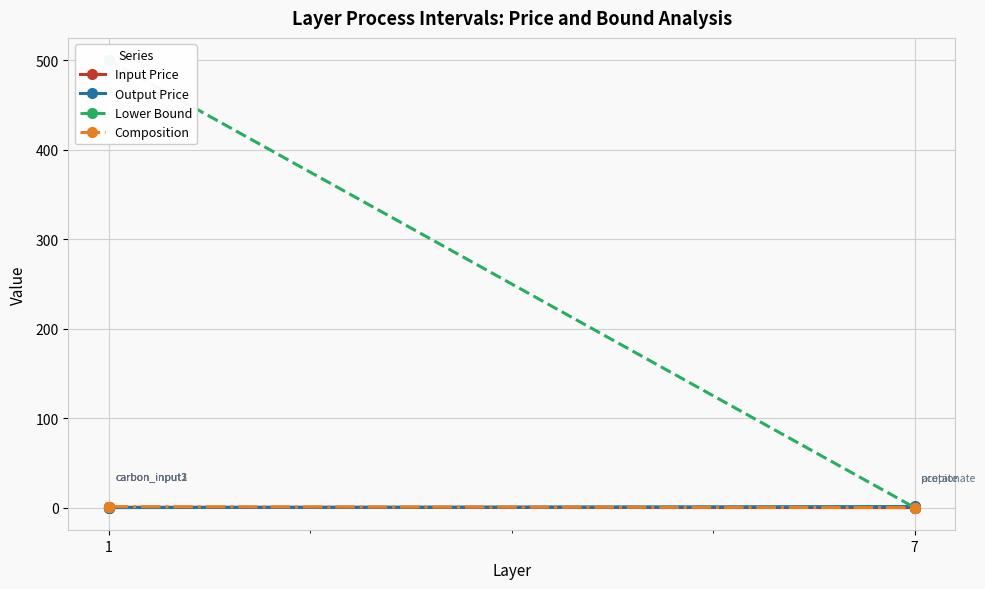

True or false: Lower Bound and Composition cross at least once.

False